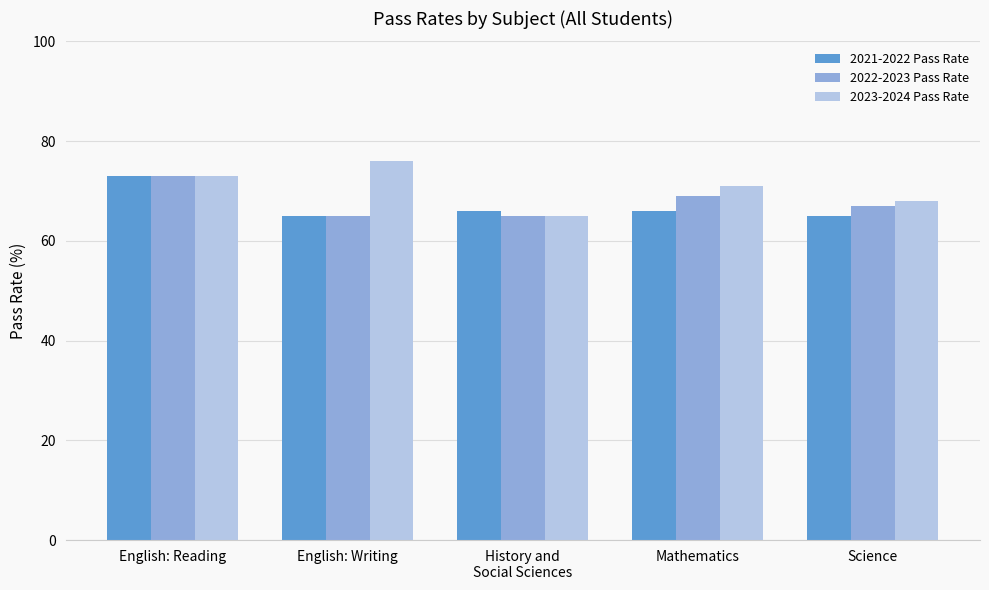

Which category has the highest value across all series?

English: Writing